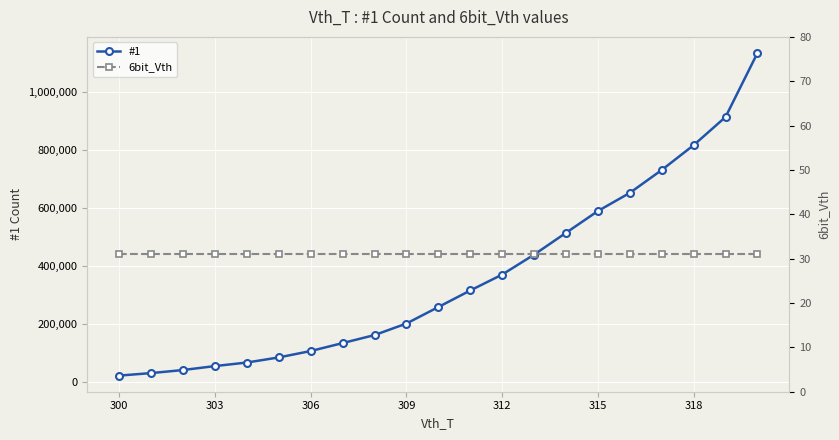

True or false: 6bit_Vth and #1 cross at least once.

False